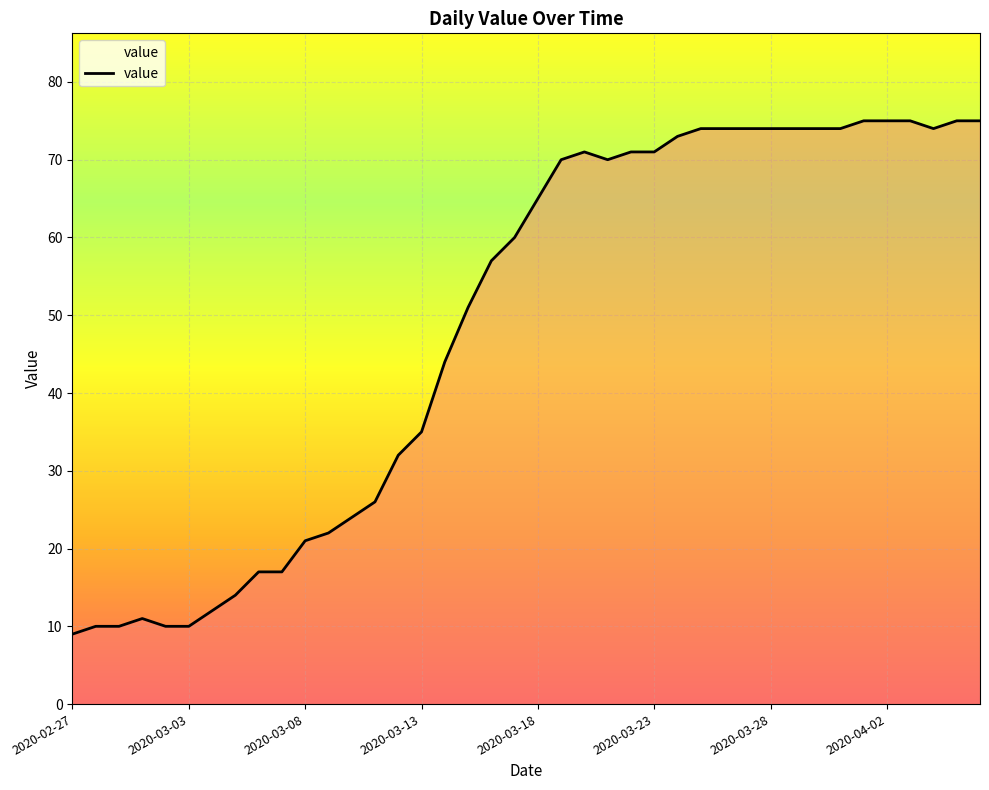

What is the difference between the maximum and minimum values?

66